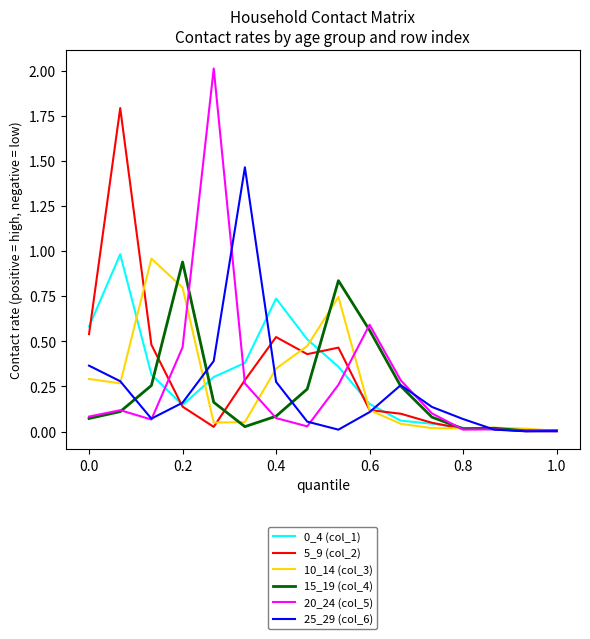

Which series has the widest spread of values?

20_24 (col_5)